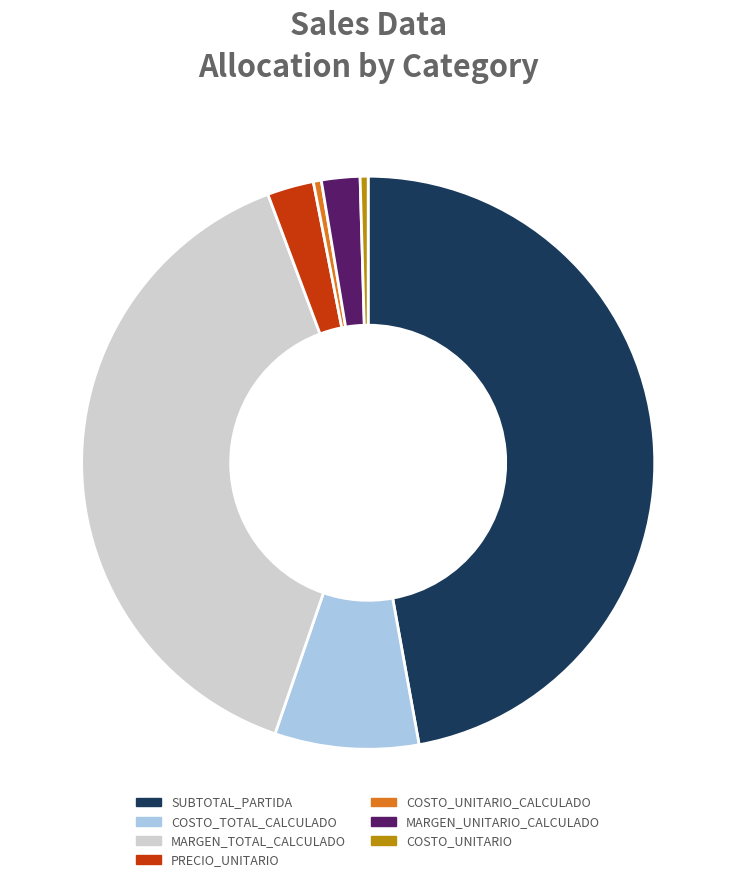

Approximately how many times larger is the value at SUBTOTAL_PARTIDA compared to COSTO_UNITARIO?

104.6